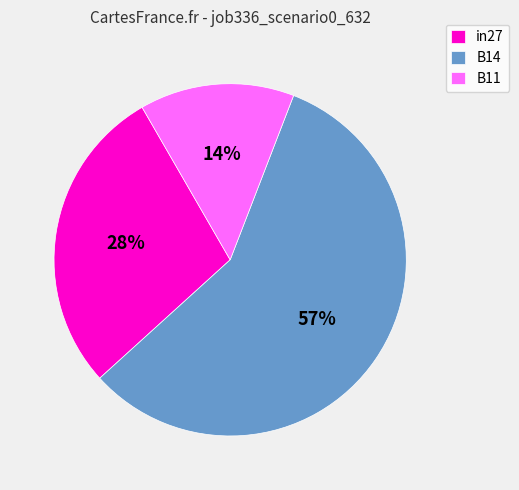

How many segments does this pie chart have?

3